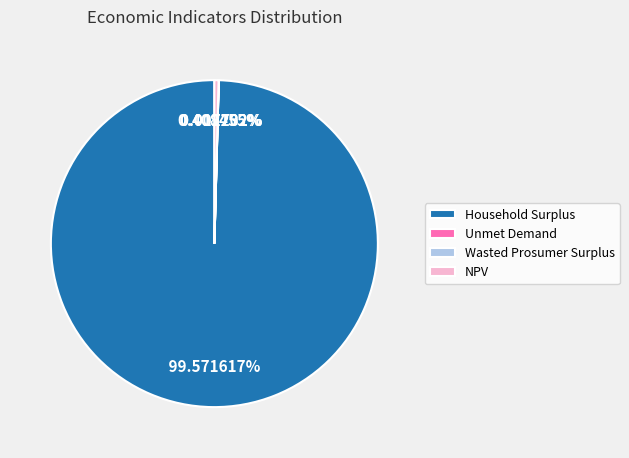

Do Household Surplus and NPV together represent more than half of the pie?

Yes